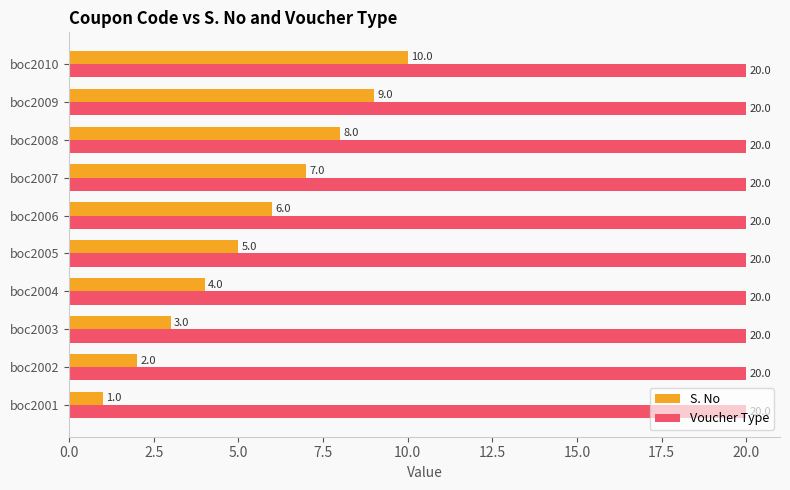

True or false: Voucher Type has a value of 34 at boc2007.

False